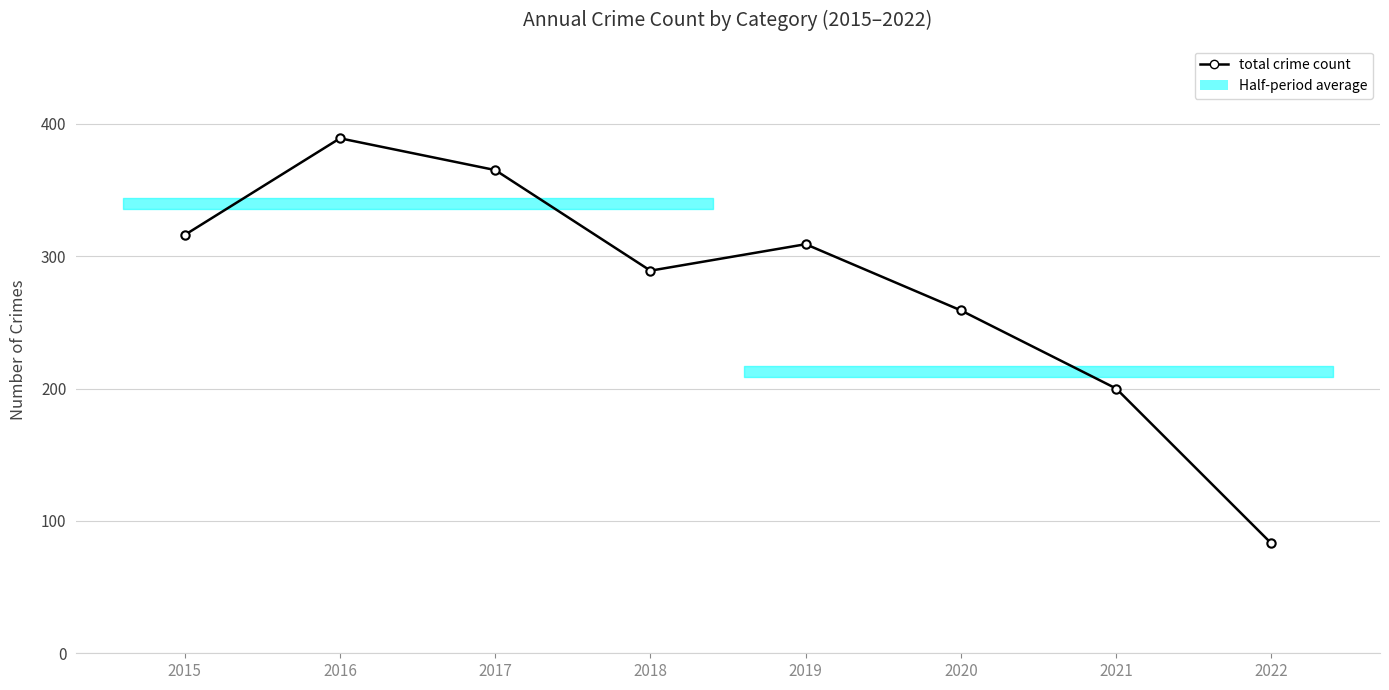

What is the change in value from 2015 to 2021?

-116